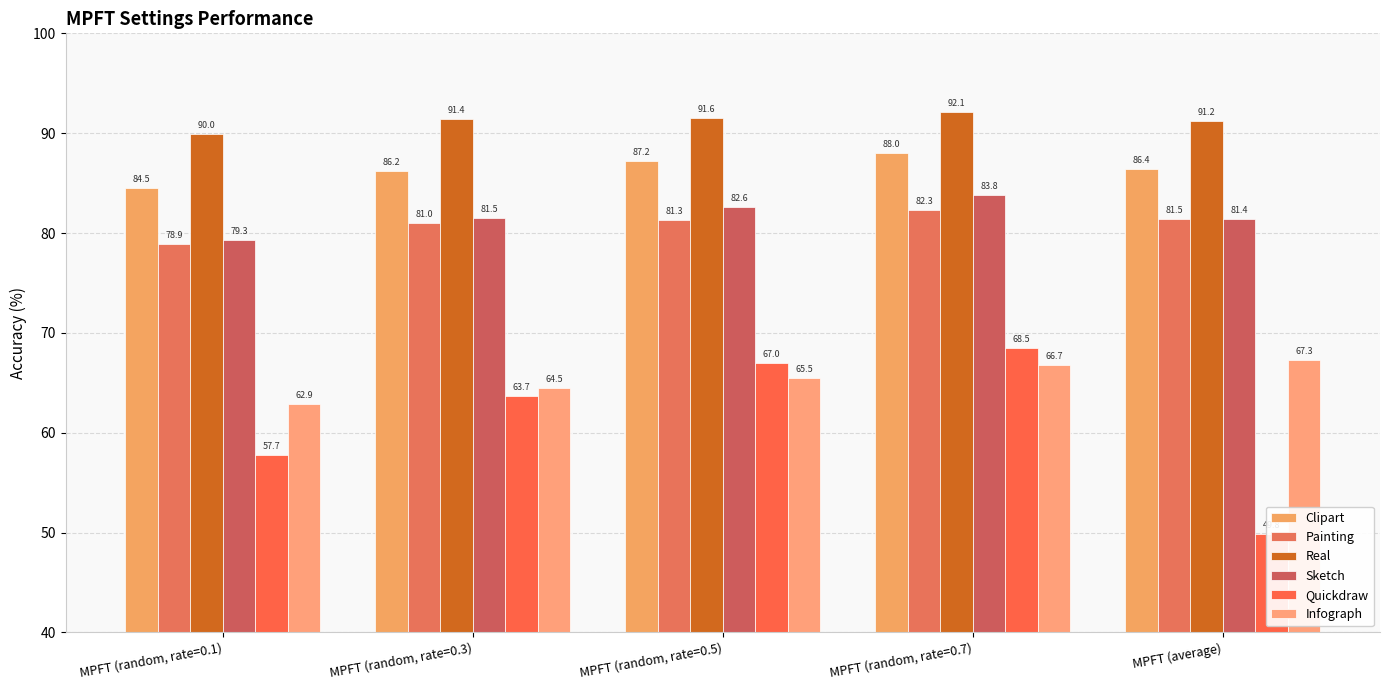

What is the label of the 5th bar from the left?

MPFT (average)